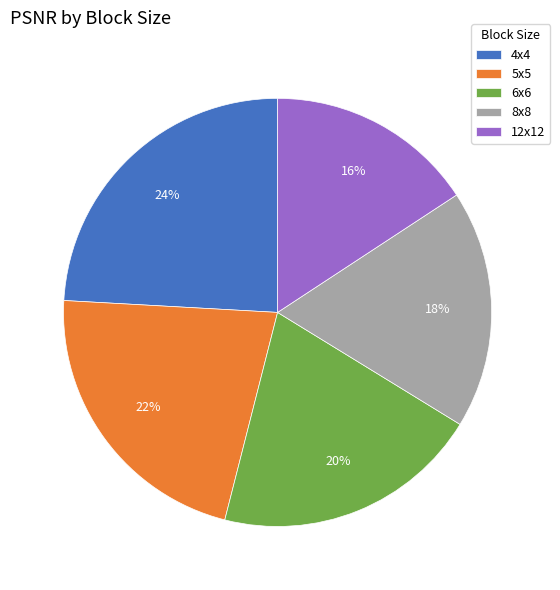

How many segments does this pie chart have?

5